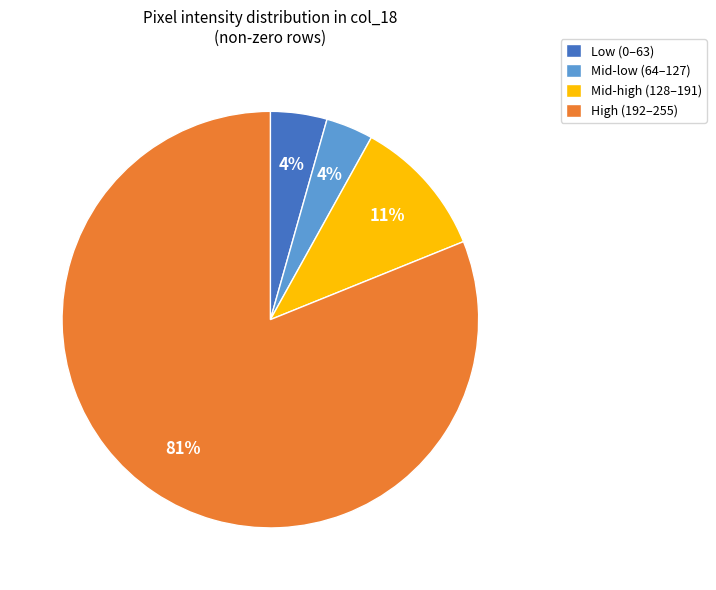

What percentage is the Mid-low (64–127) slice, to the nearest percent?

4%